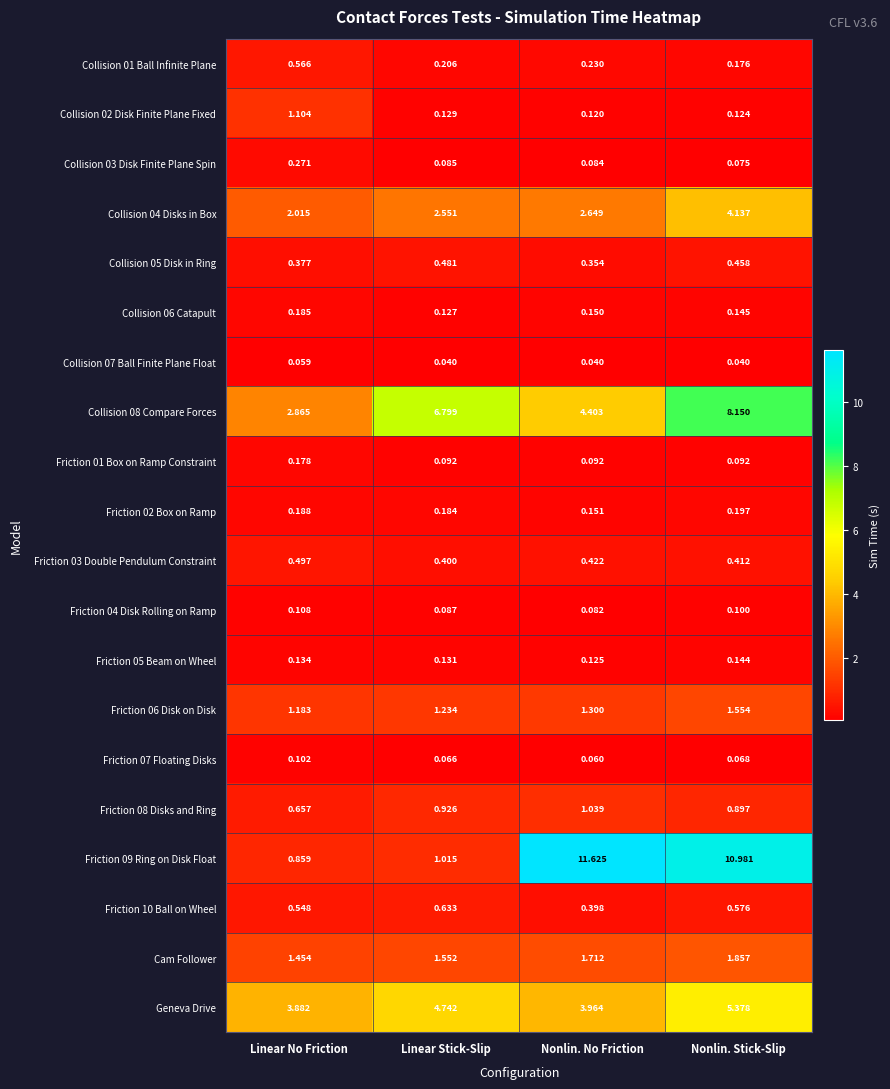

At Linear Stick-Slip, list the series in order from largest to smallest.

Collision 08 Compare Forces, Geneva Drive, Collision 04 Disks in Box, Cam Follower, Friction 06 Disk on Disk, Friction 09 Ring on Disk Float, Friction 08 Disks and Ring, Friction 10 Ball on Wheel, Collision 05 Disk in Ring, Friction 03 Double Pendulum Constraint, Collision 01 Ball Infinite Plane, Friction 02 Box on Ramp, Friction 05 Beam on Wheel, Collision 02 Disk Finite Plane Fixed, Collision 06 Catapult, Friction 01 Box on Ramp Constraint, Friction 04 Disk Rolling on Ramp, Collision 03 Disk Finite Plane Spin, Friction 07 Floating Disks, Collision 07 Ball Finite Plane Float